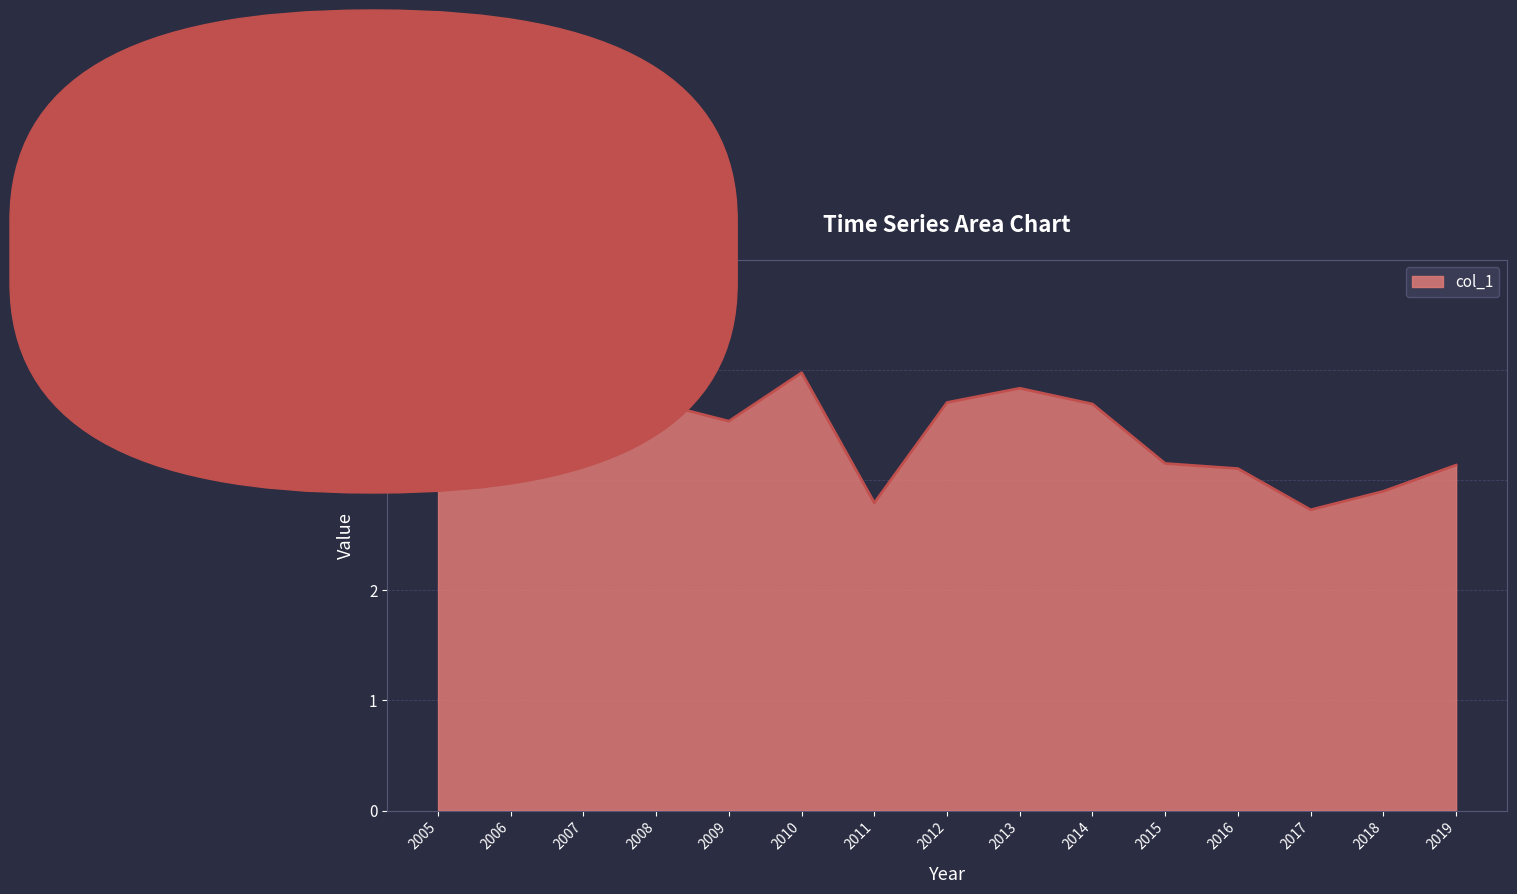

Which category has the highest value across all series?

2006